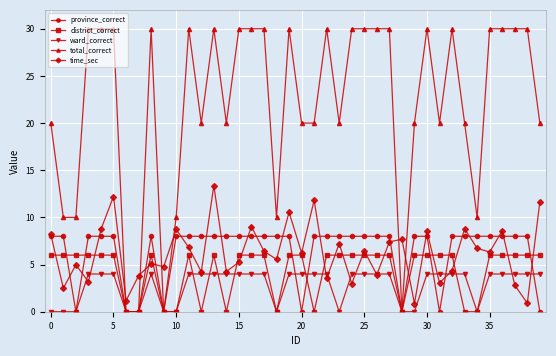

How many data points does each series have?

40